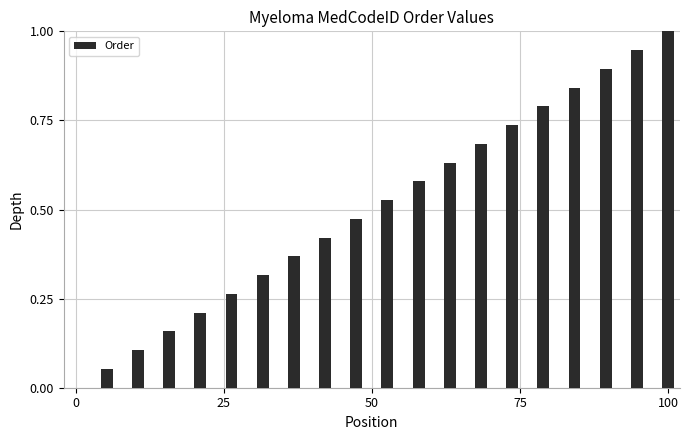

How many positive values are there?

19